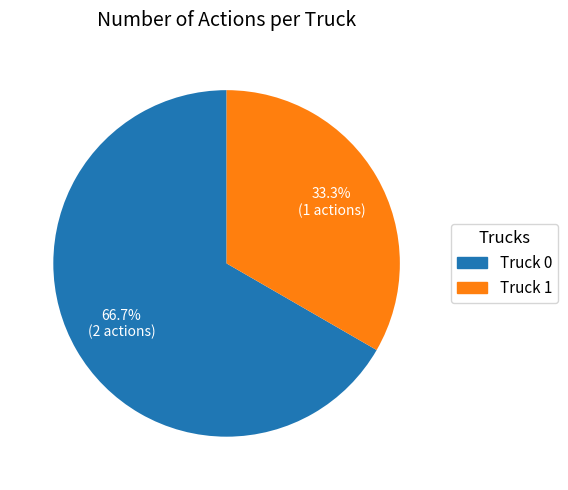

How many slices are in this pie chart?

2